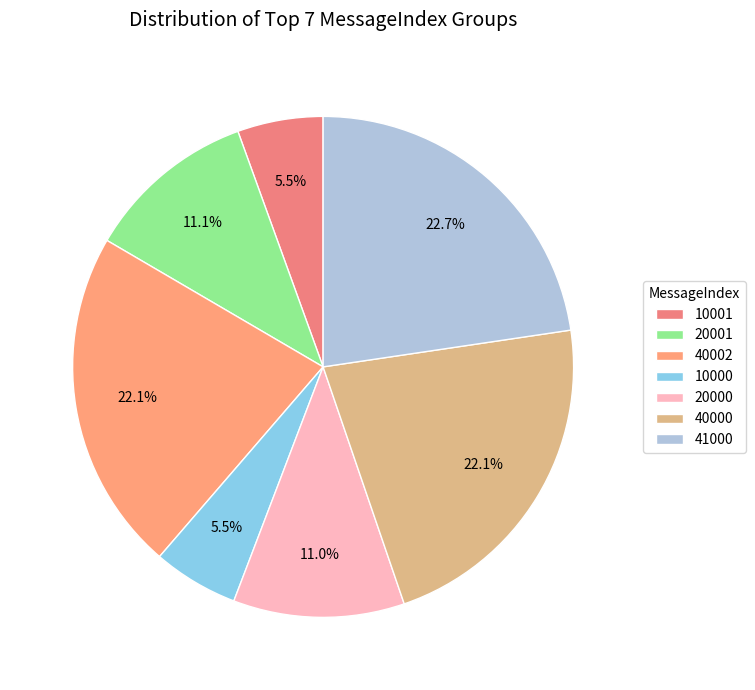

To the nearest percent, what is the average slice percentage?

14%